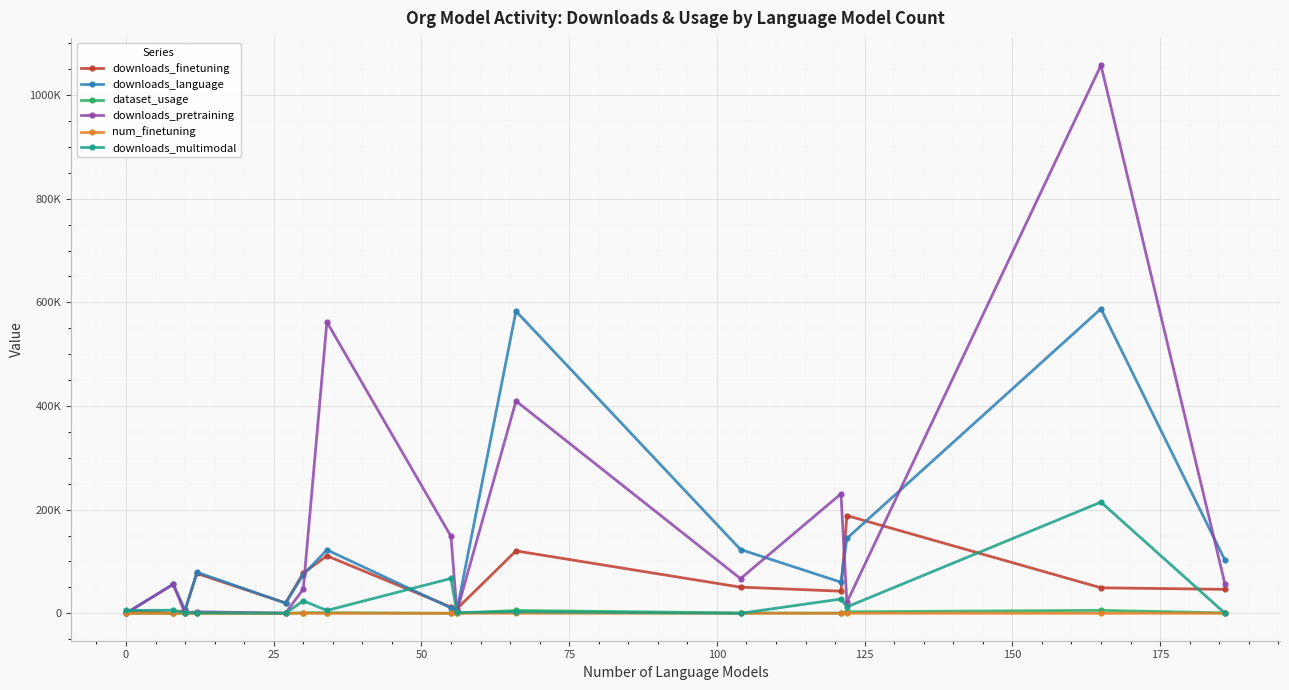

What are all the series names shown in the legend?

downloads_finetuning, downloads_language, dataset_usage, downloads_pretraining, num_finetuning, downloads_multimodal